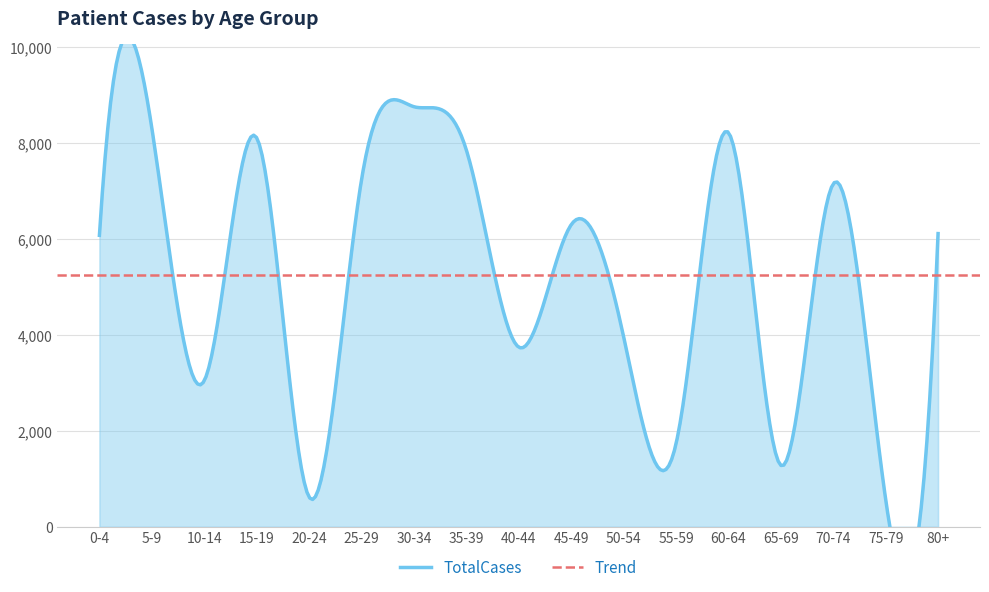

What is the average value?

5237